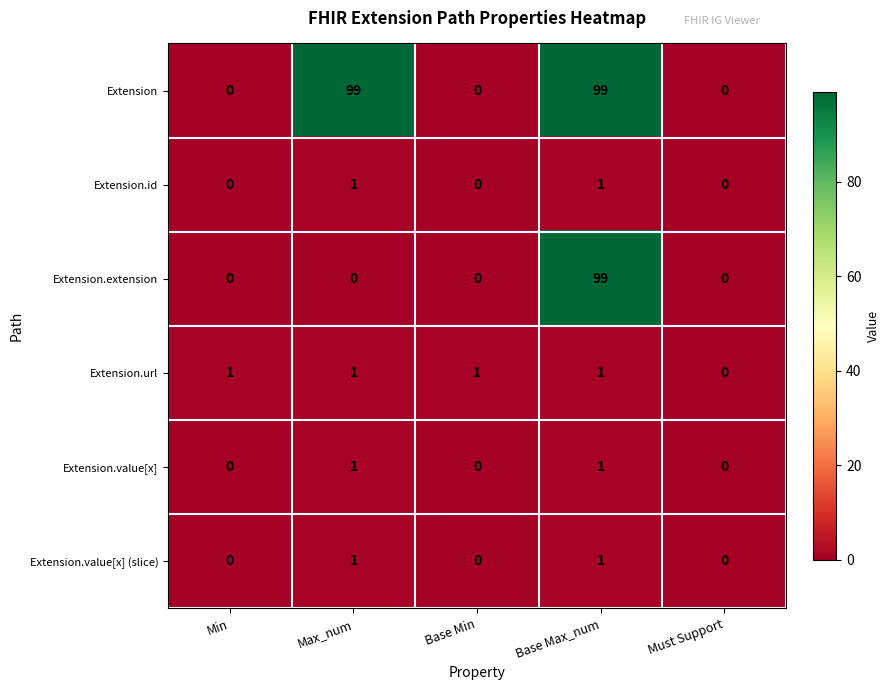

Is it true that Extension equals 43 at Base Max_num?

False